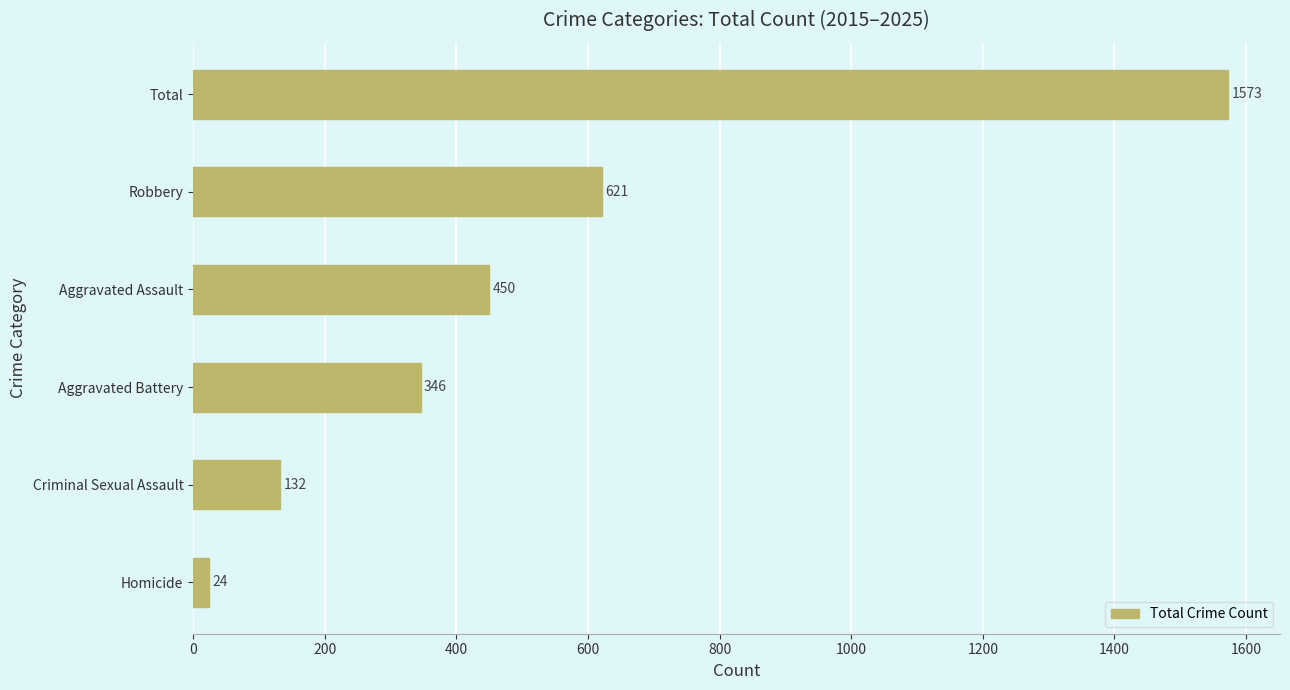

List the labels in order of value, largest first.

Total, Robbery, Aggravated Assault, Aggravated Battery, Criminal Sexual Assault, Homicide